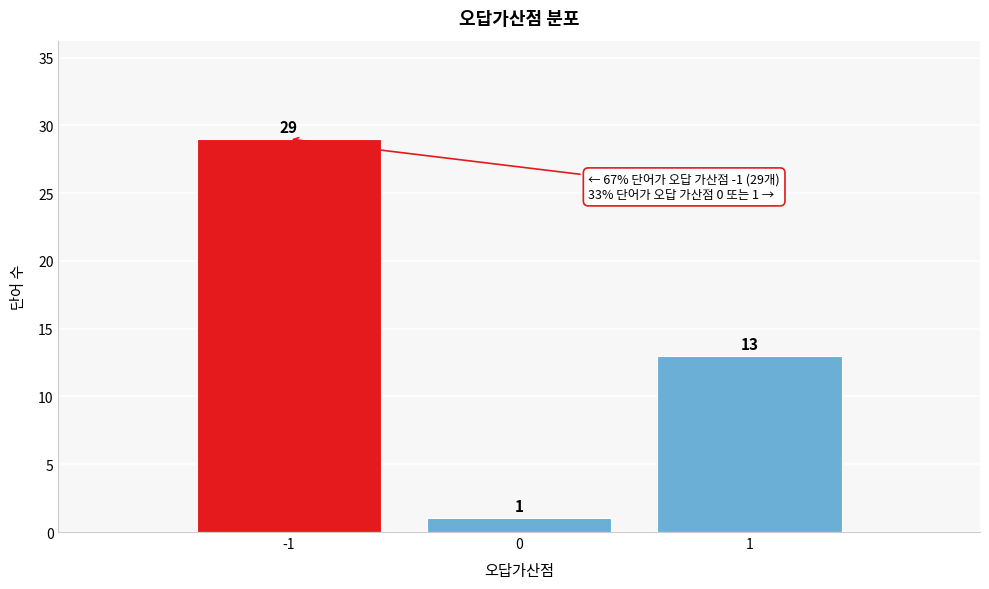

Reading left to right, list every bar in this chart as the range it spans on the x-axis followed by its height.

-1.5 to -0.5: 29
-0.5 to 0.5: 1
0.5 to 1.5: 13